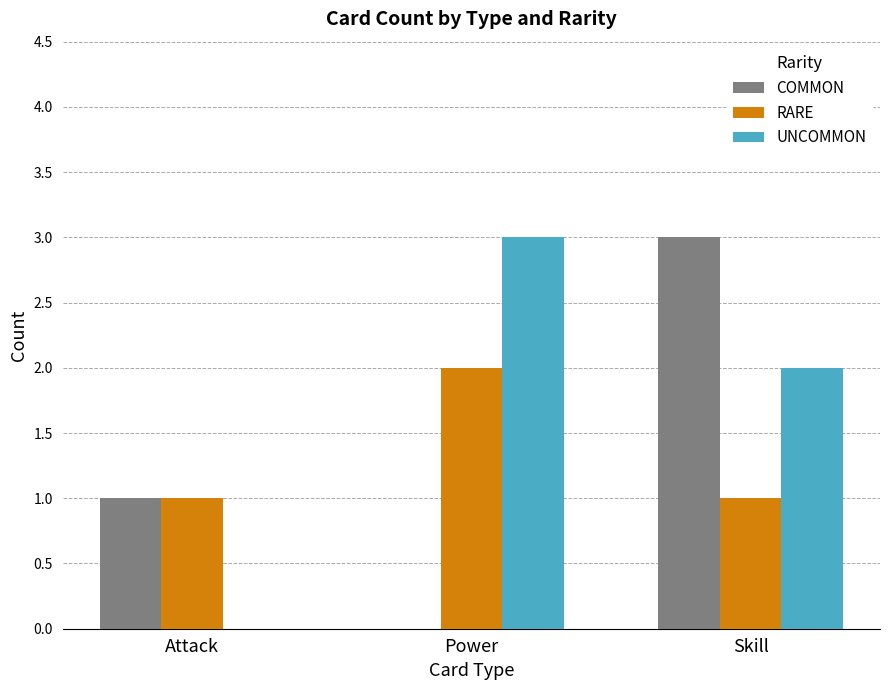

The RARE series shows 2 at Attack. True or false?

False